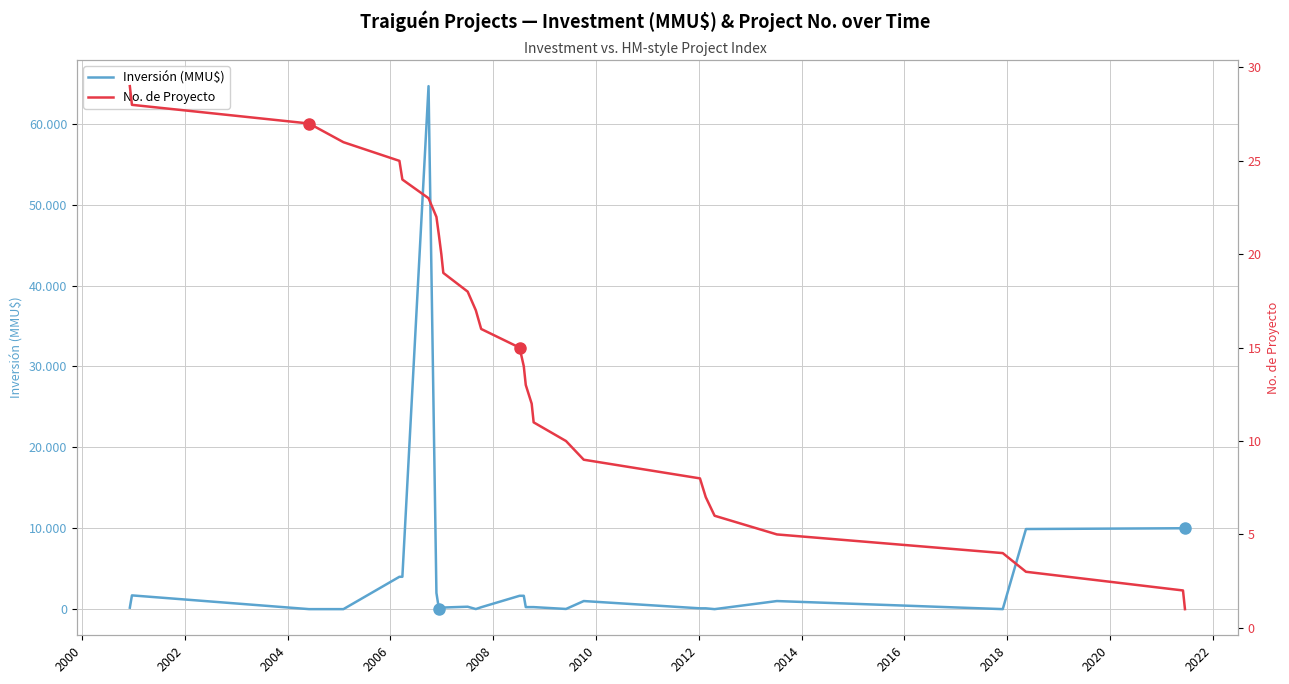

In Inversión (MMU$), how many points are higher than both neighbors (excluding endpoints)?

5